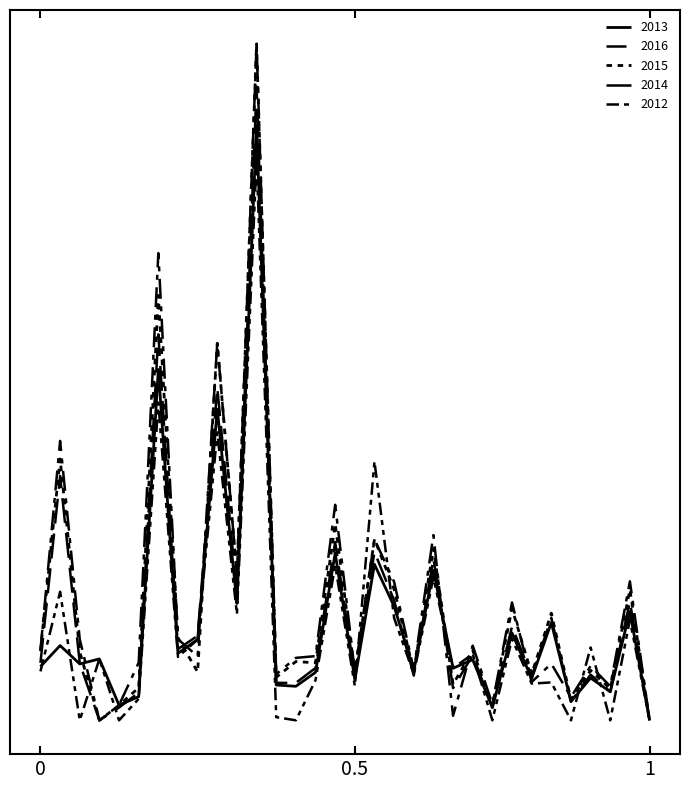

Does the chart display data point markers on the line(s)?

No